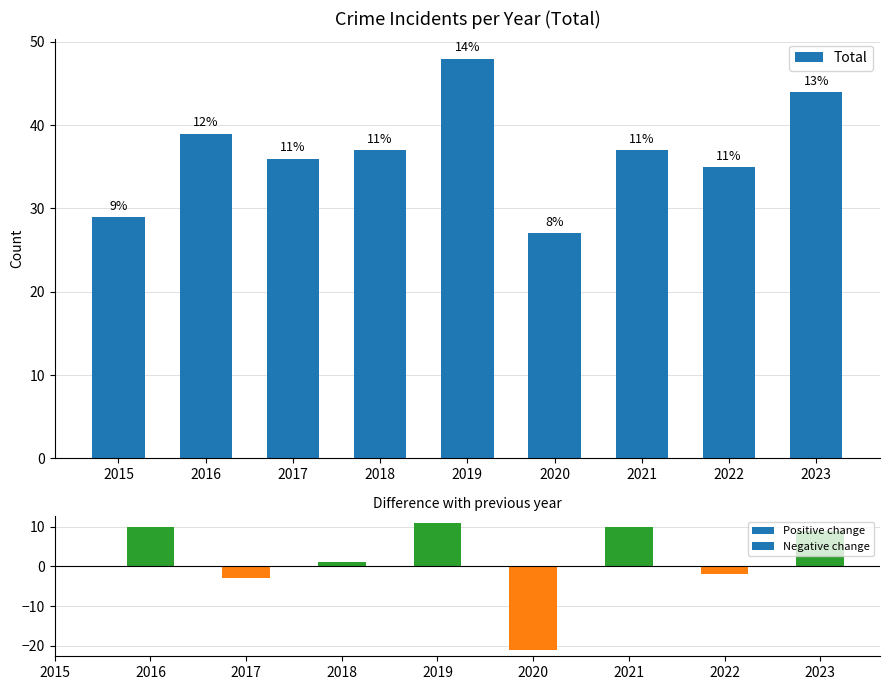

What is the sum of the values at 2017 and 2015?

65